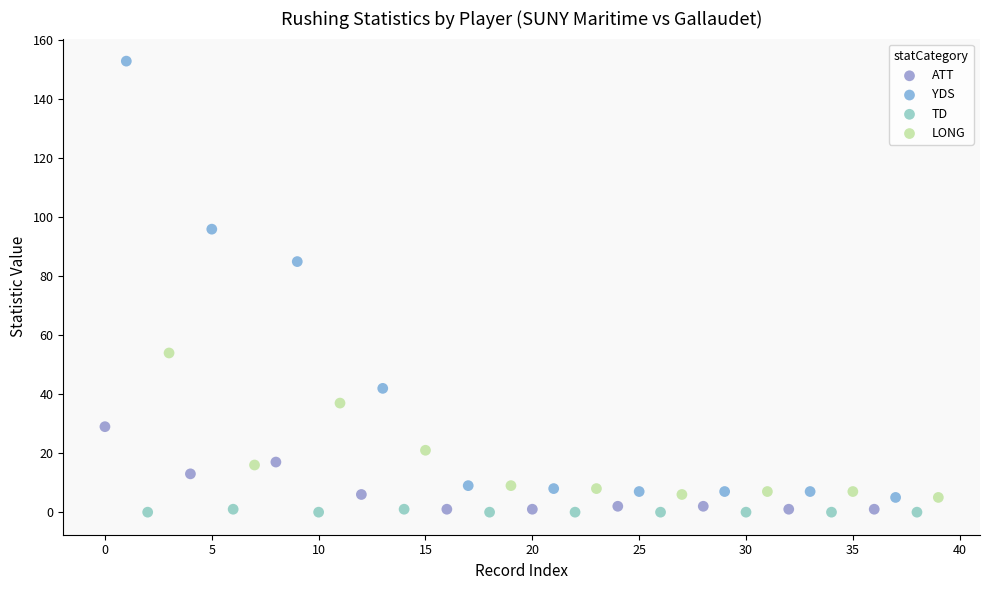

Which series reaches the maximum Y coordinate?

YDS